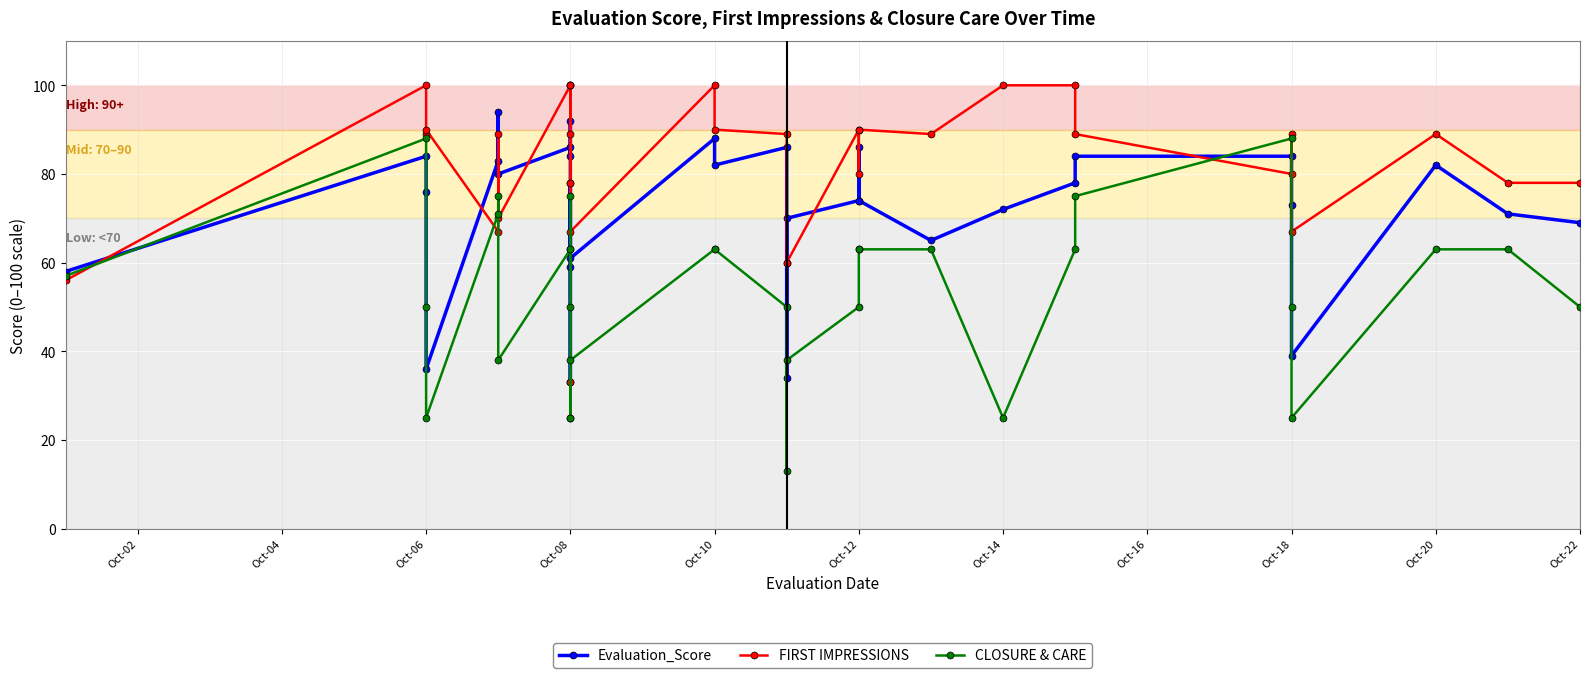

Rank the series by their maximum value, from lowest to highest.

CLOSURE & CARE, Evaluation_Score, FIRST IMPRESSIONS